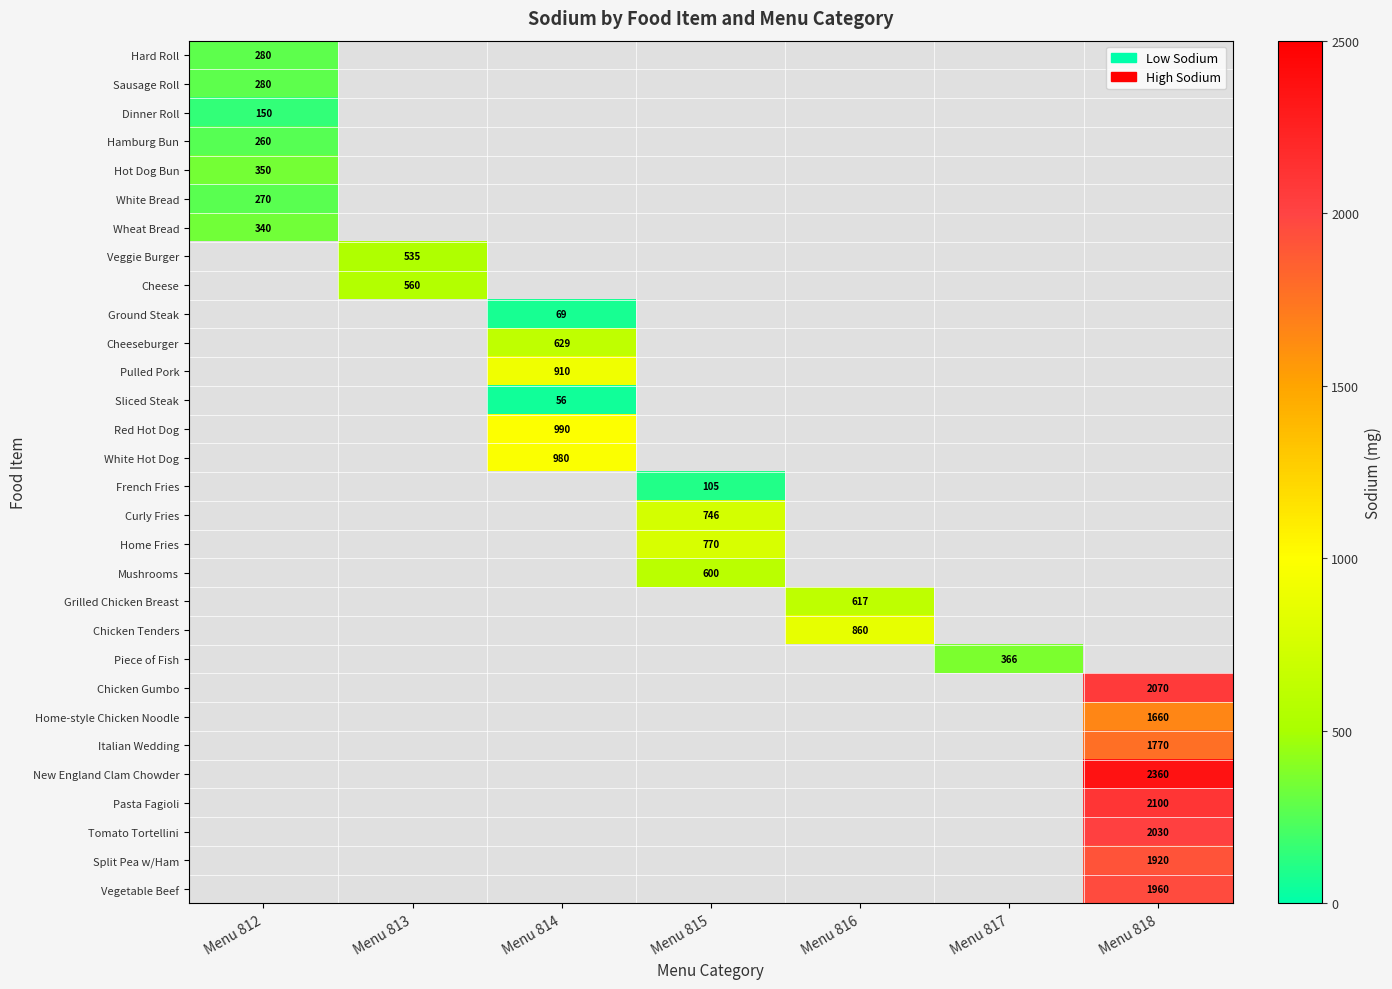

The value of Hard Roll at Menu 812 is 280. True or false?

True